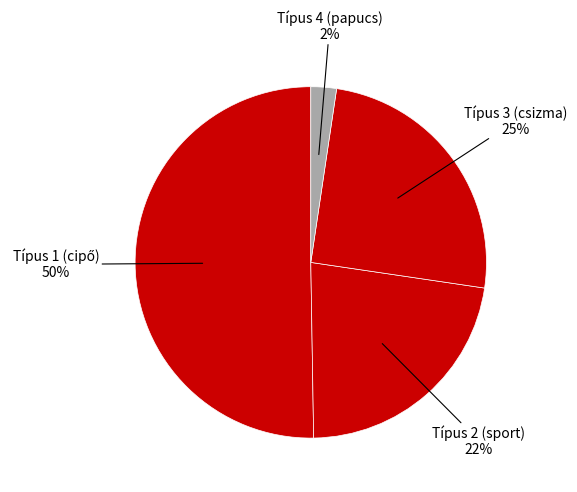

How many slices are in this pie chart?

4